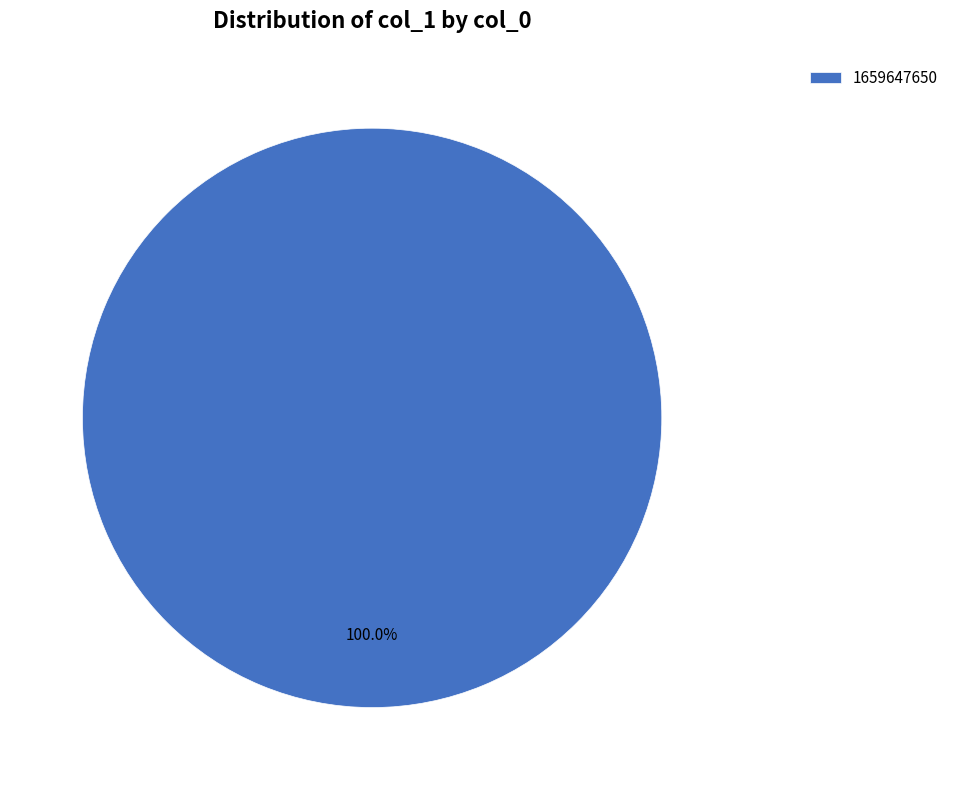

Does any single category account for the majority?

Yes